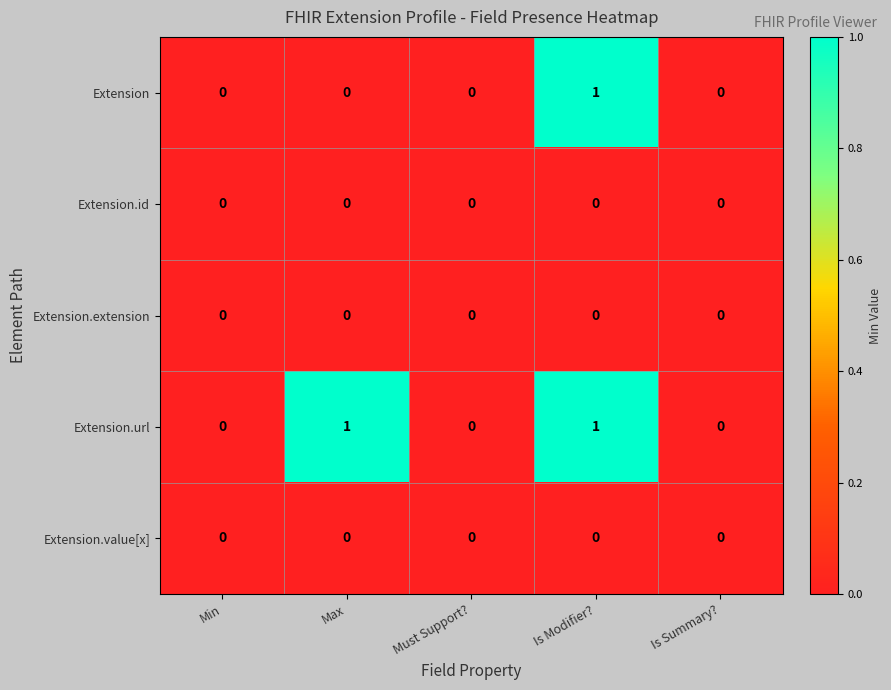

The Extension.url series shows 0 at Min. True or false?

True